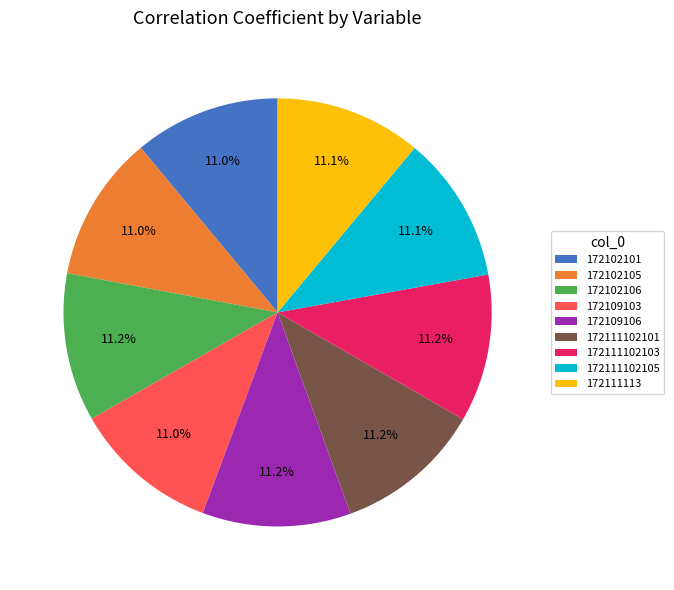

Count the number of slices in the pie.

9